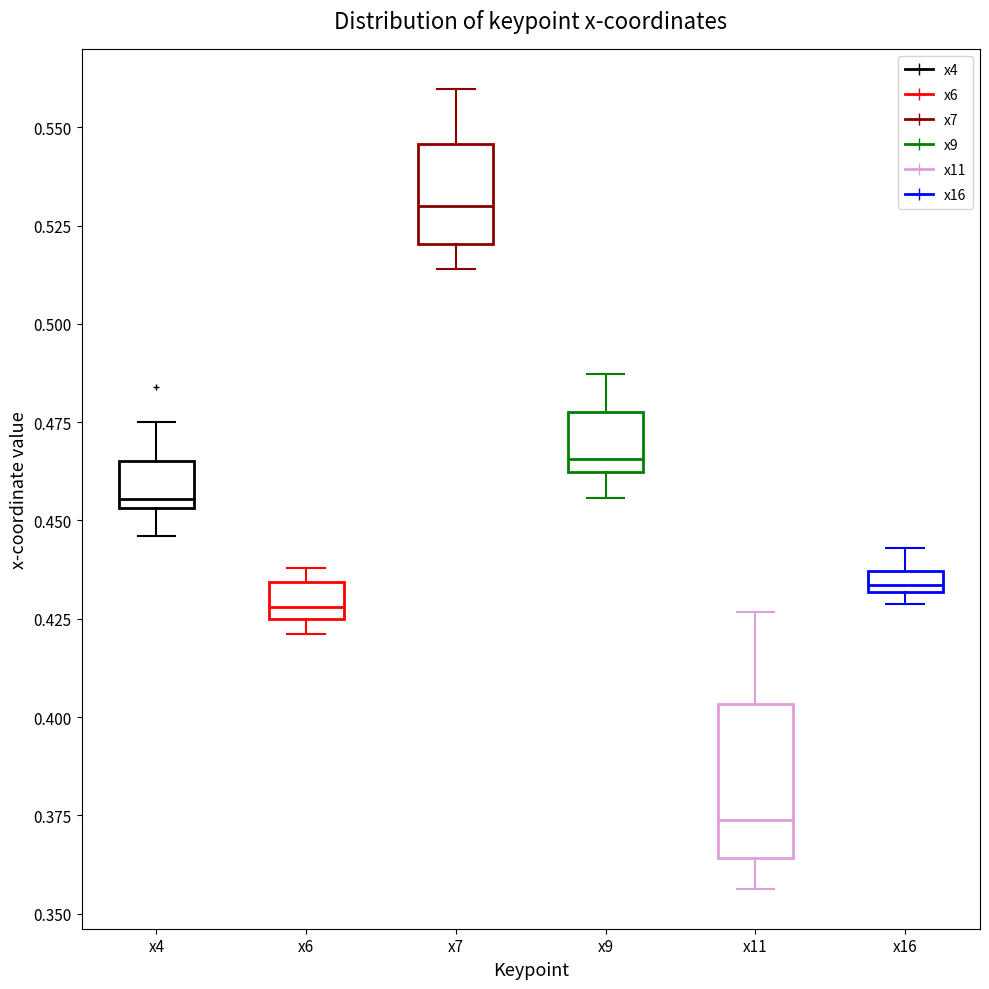

Which box has the lowest median line?

x11